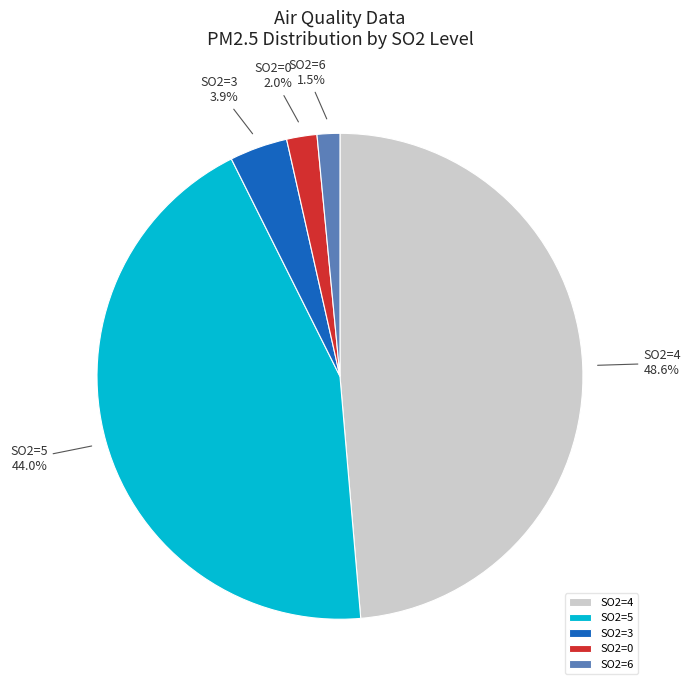

Rank the categories by value from highest to lowest.

SO2=4, SO2=5, SO2=3, SO2=0, SO2=6